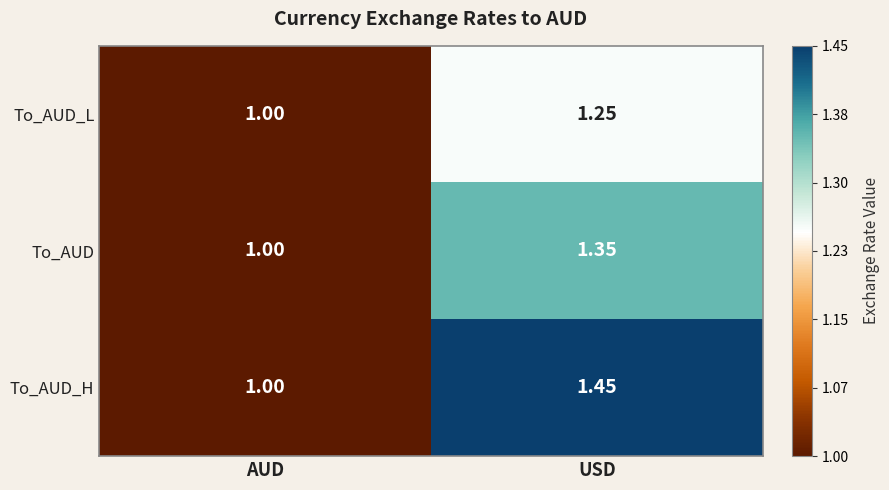

At which category is the sum across all series the highest?

USD